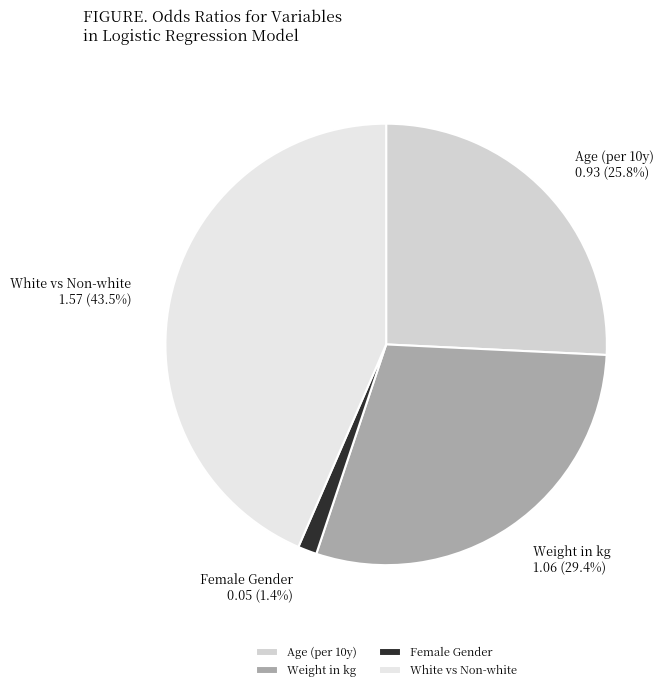

Does any single category account for the majority?

No